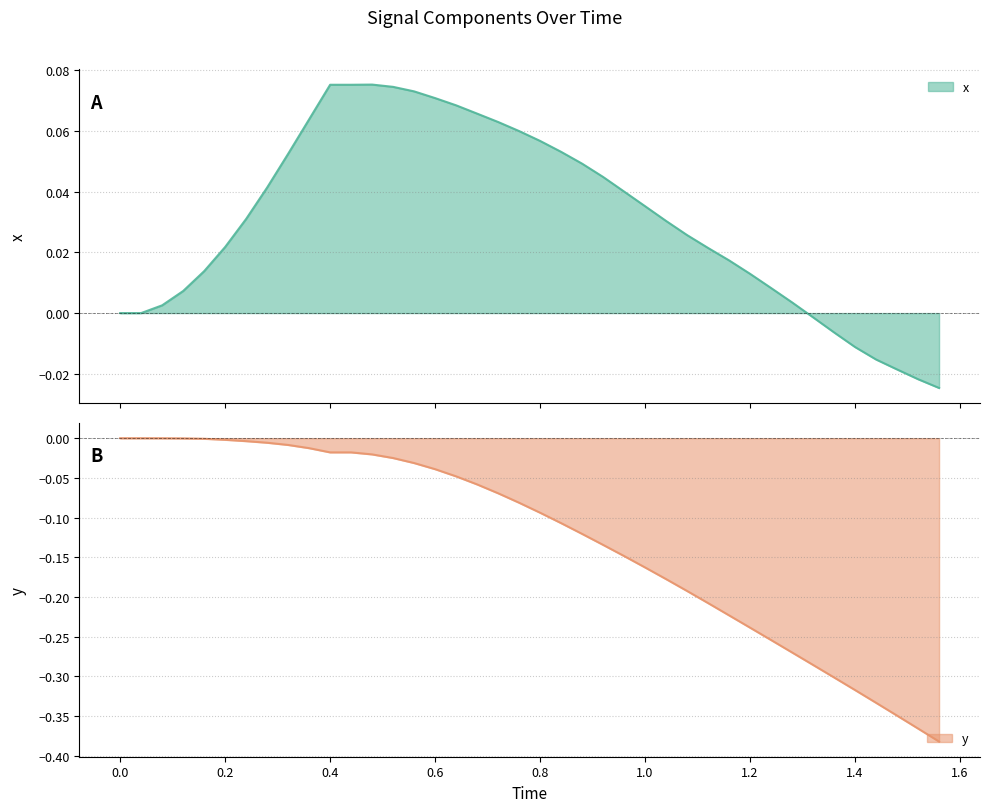

Does the chart display data point markers on the line(s)?

No